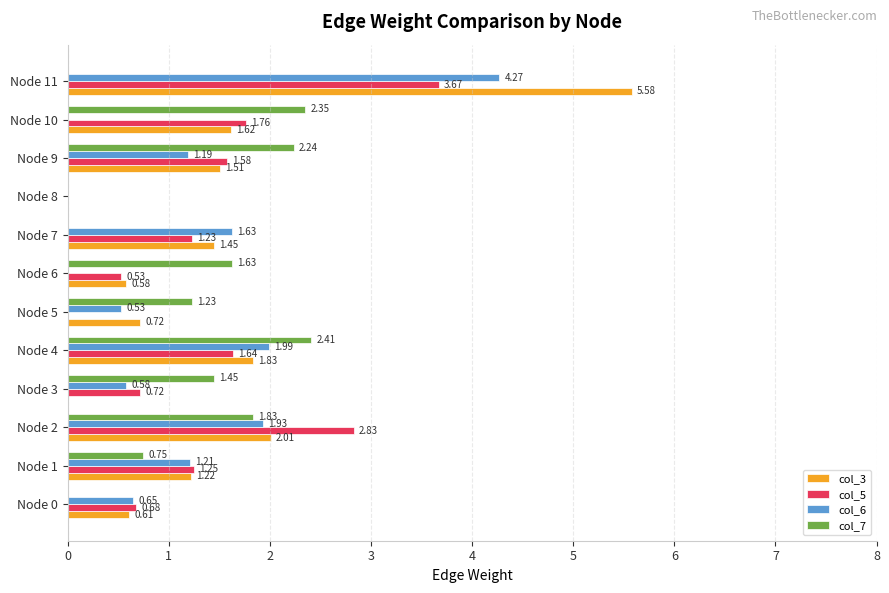

Which series changed the most between Node 0 and Node 4?

col_7